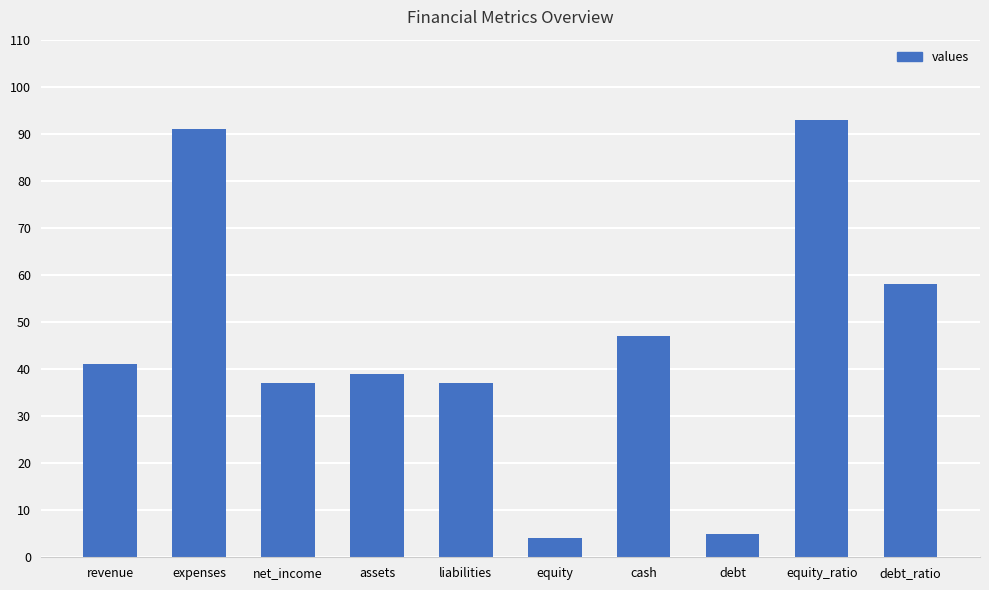

What is the sum of the values at debt and cash?

52